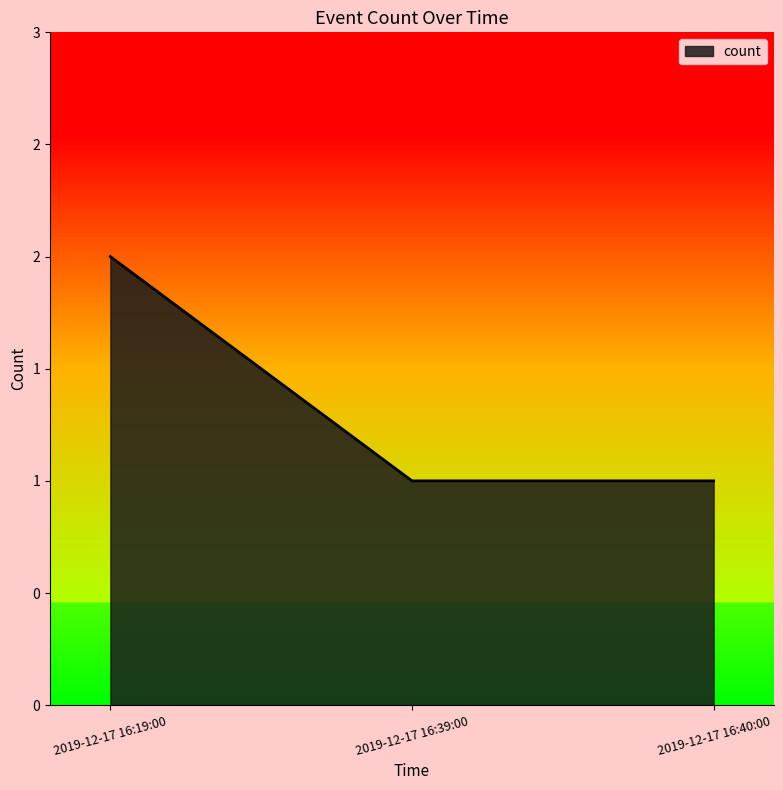

Between 2019-12-17 16:40:00 and 2019-12-17 16:19:00, which is larger?

2019-12-17 16:19:00